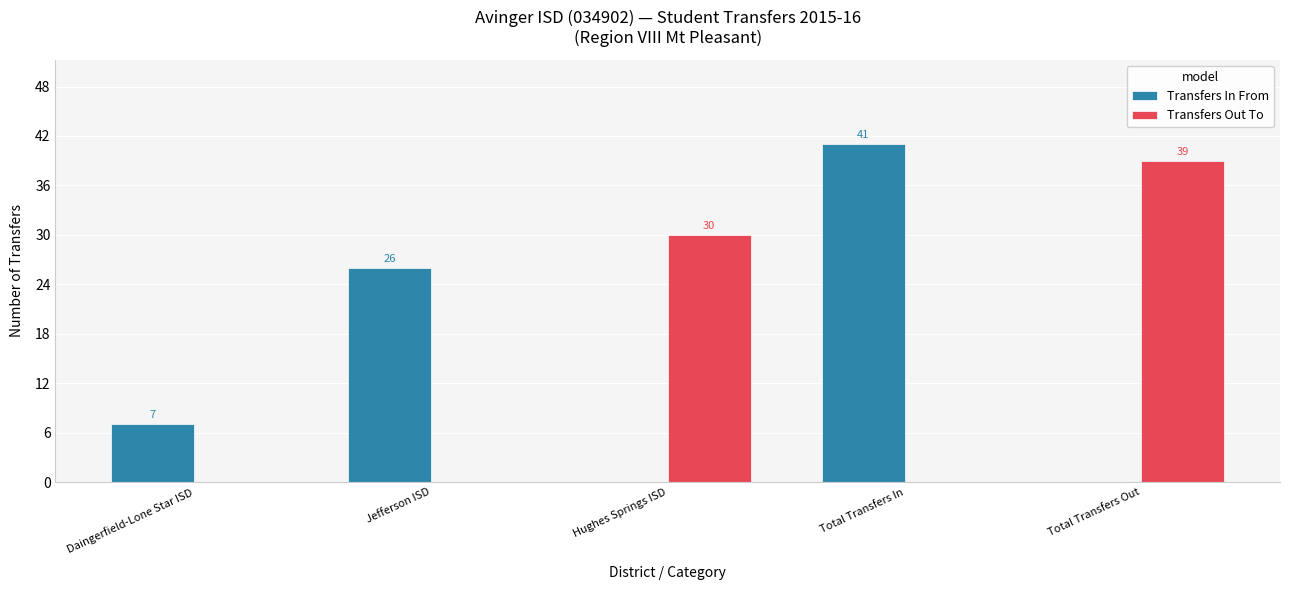

Reading right to left, list all the values displayed in this chart.

Transfers In From: Total Transfers Out=0	Total Transfers In=41	Hughes Springs ISD=0	Jefferson ISD=26	Daingerfield-Lone Star ISD=7
Transfers Out To: Total Transfers Out=39	Total Transfers In=0	Hughes Springs ISD=30	Jefferson ISD=0	Daingerfield-Lone Star ISD=0